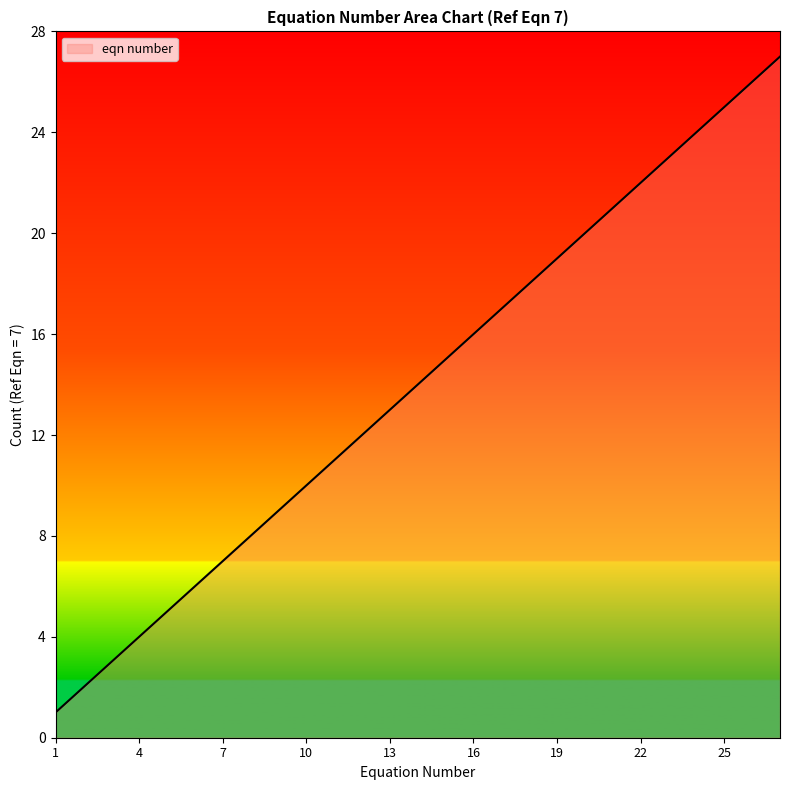

Does the chart display data point markers on the line(s)?

No